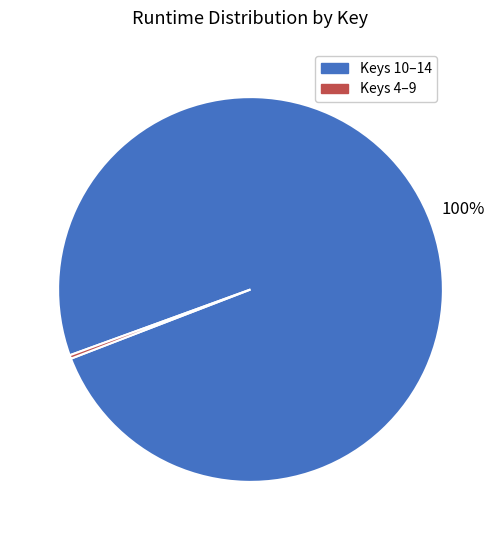

Is it true that Keys 4–9 is 0% of the pie?

True